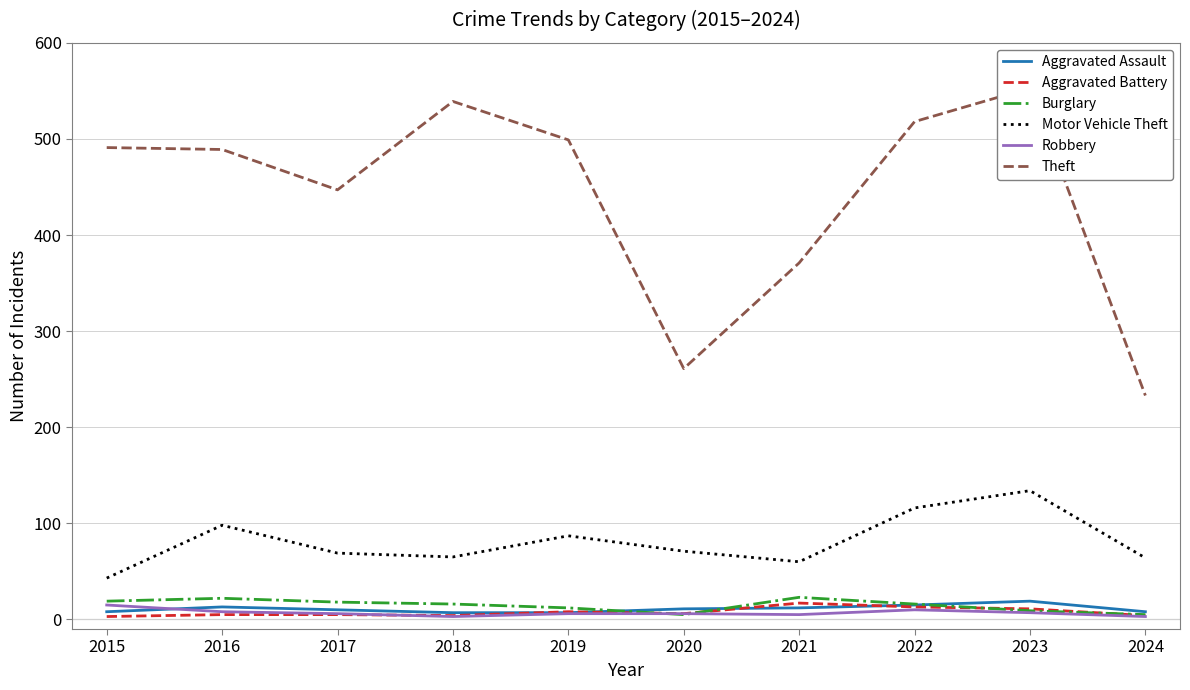

At which category is the sum across all series the highest?

2023